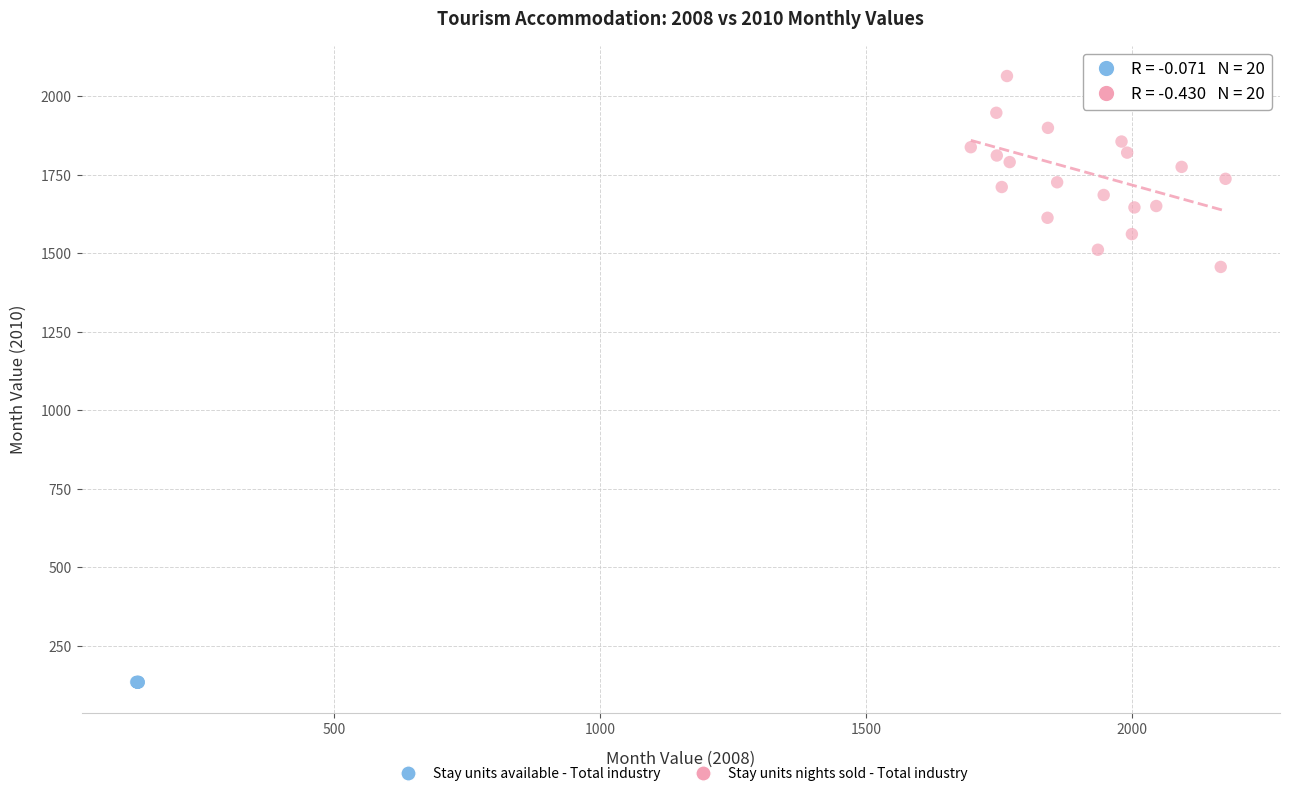

Which series reaches the minimum Y coordinate?

Stay units available - Total industry